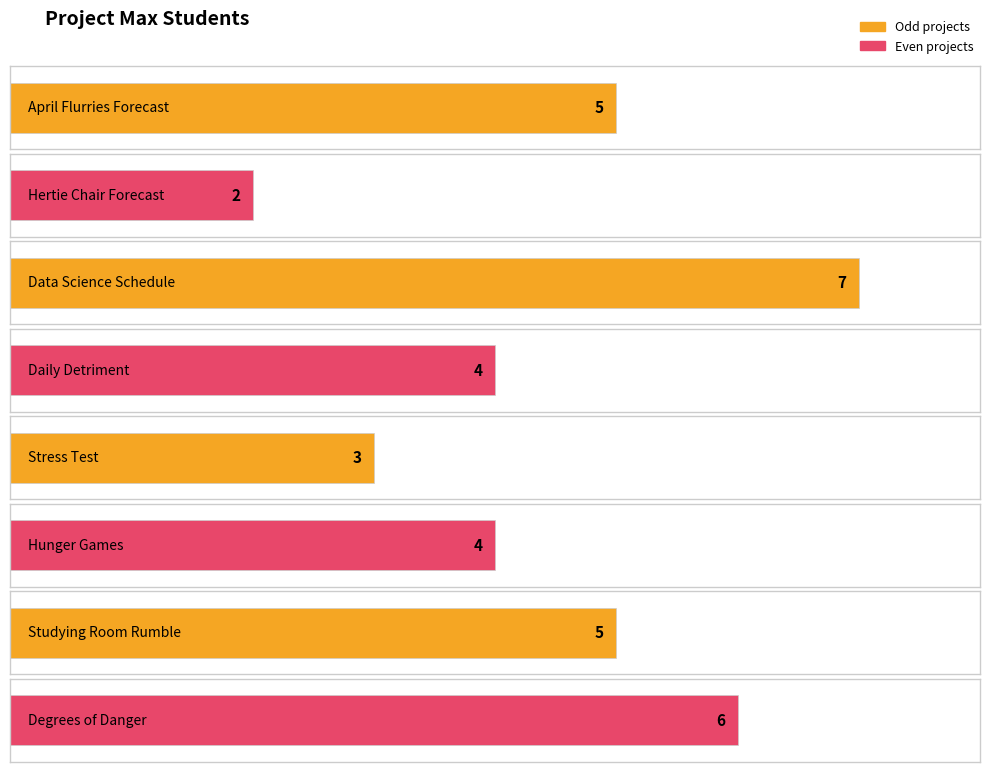

How many bars are there in total?

8